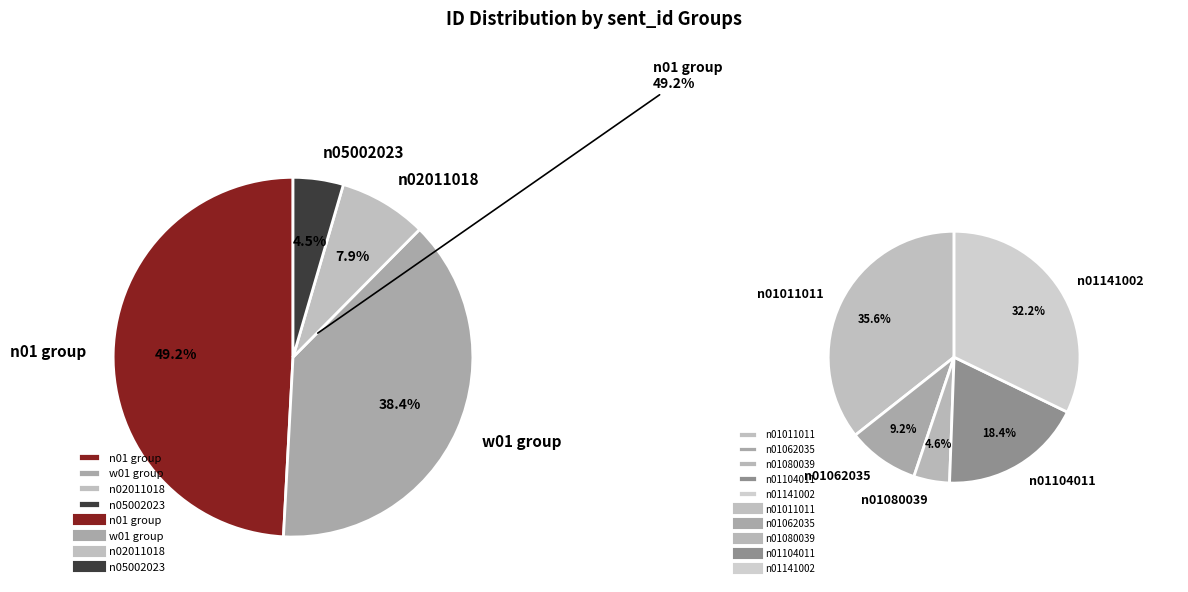

Approximately how many times larger is the value at n05002023 compared to n01062035?

1.0